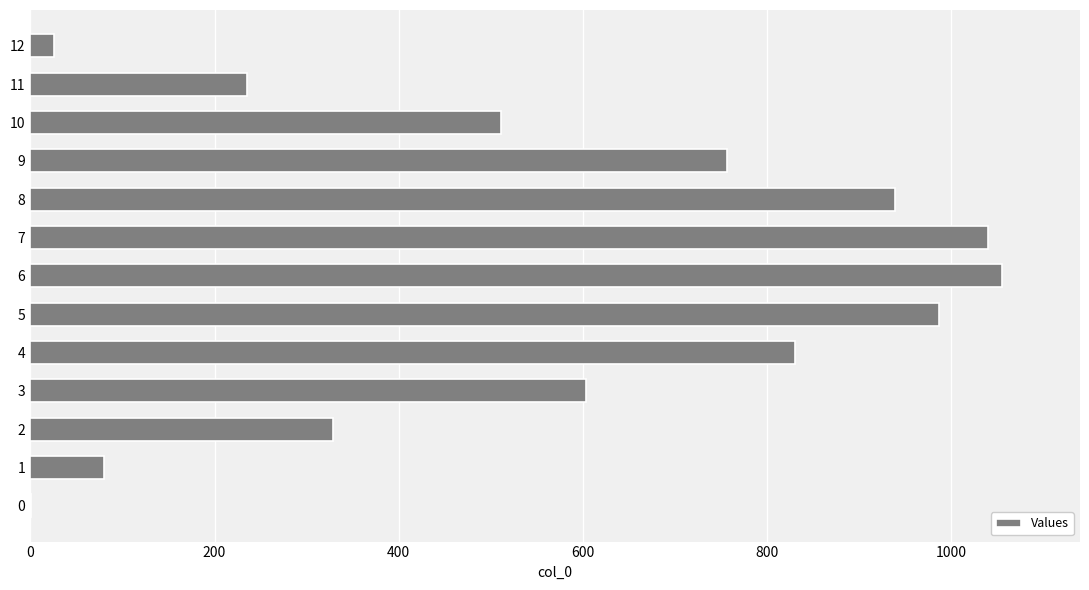

What is the change in value from 1 to 8?

+859.5